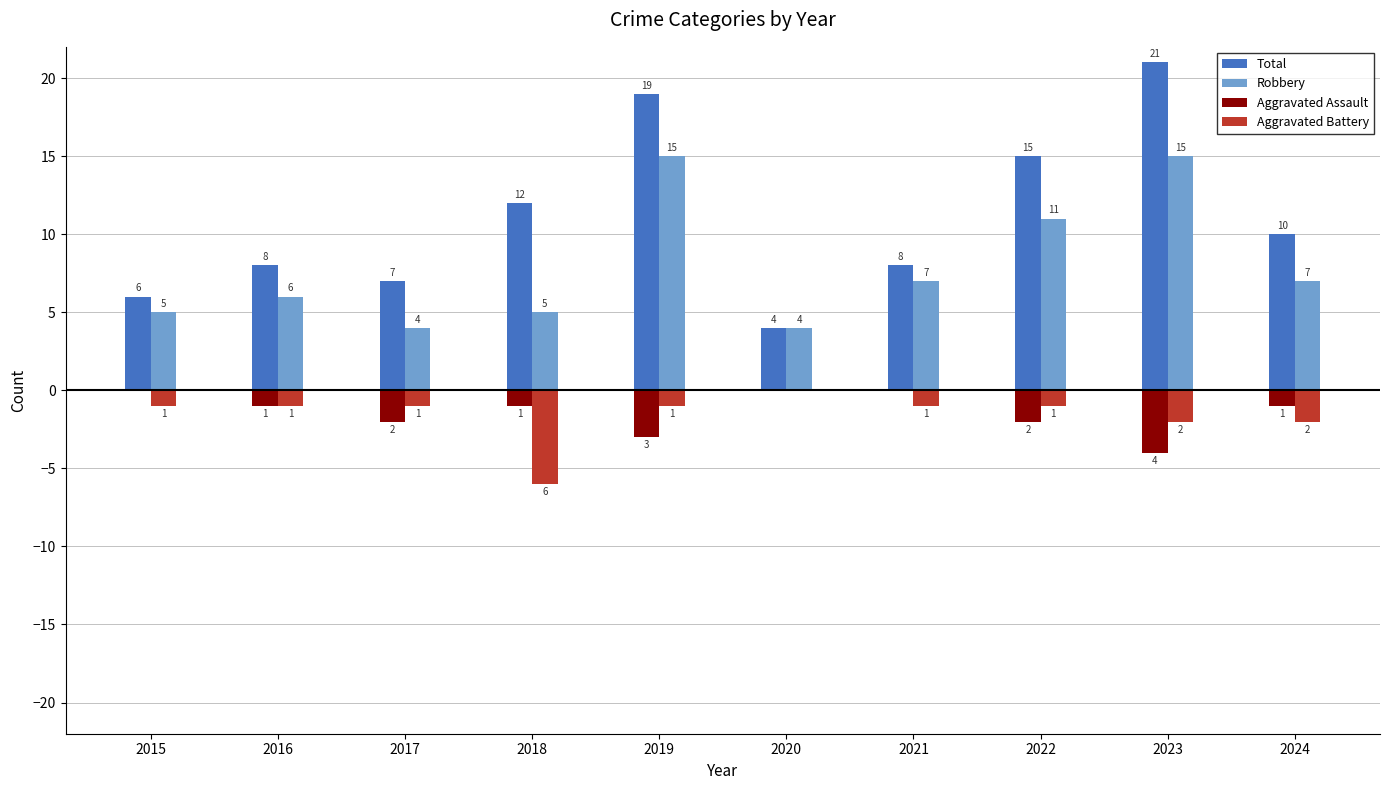

What is the average value of the Aggravated Battery series?

-2